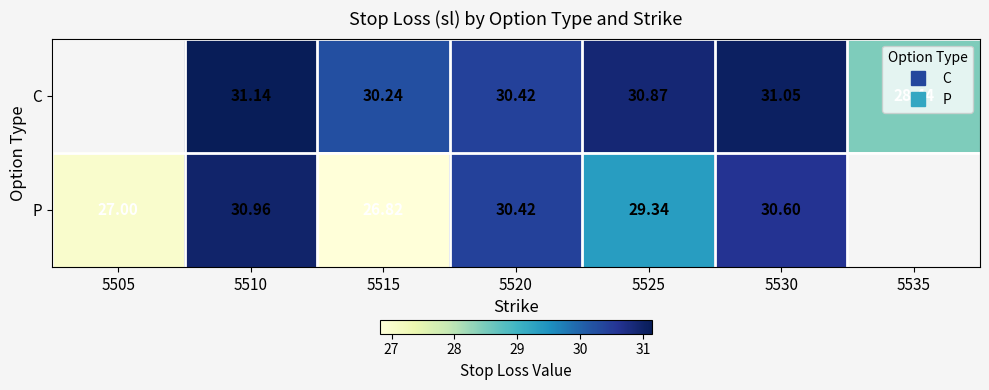

Which has a higher value, 5525 or 5510?

5510